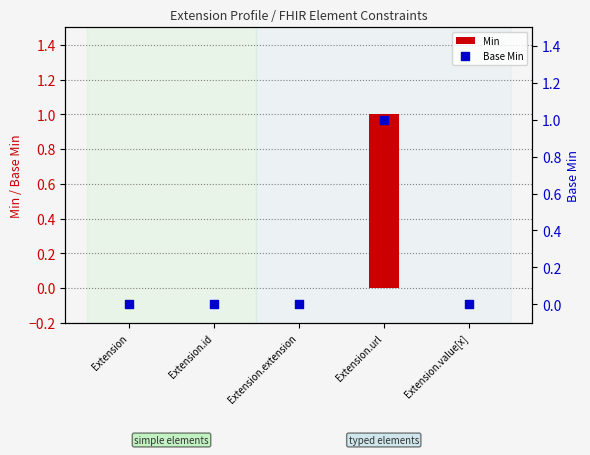

Which series contains the lowest Y value?

Min